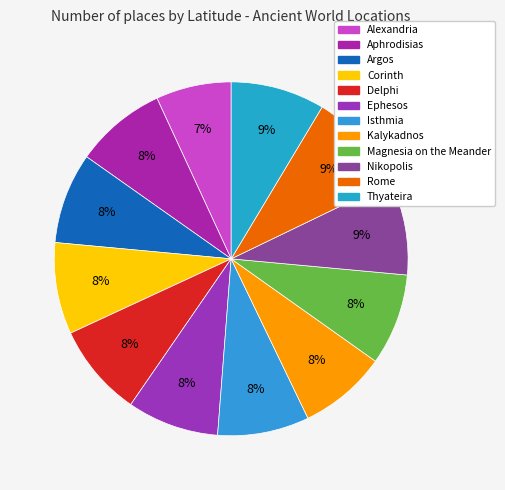

How much of the chart is everything except Corinth?

91.6%